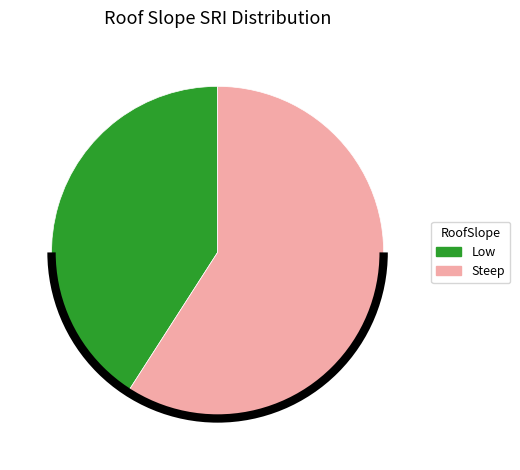

Which category has the smallest portion of the pie?

Low